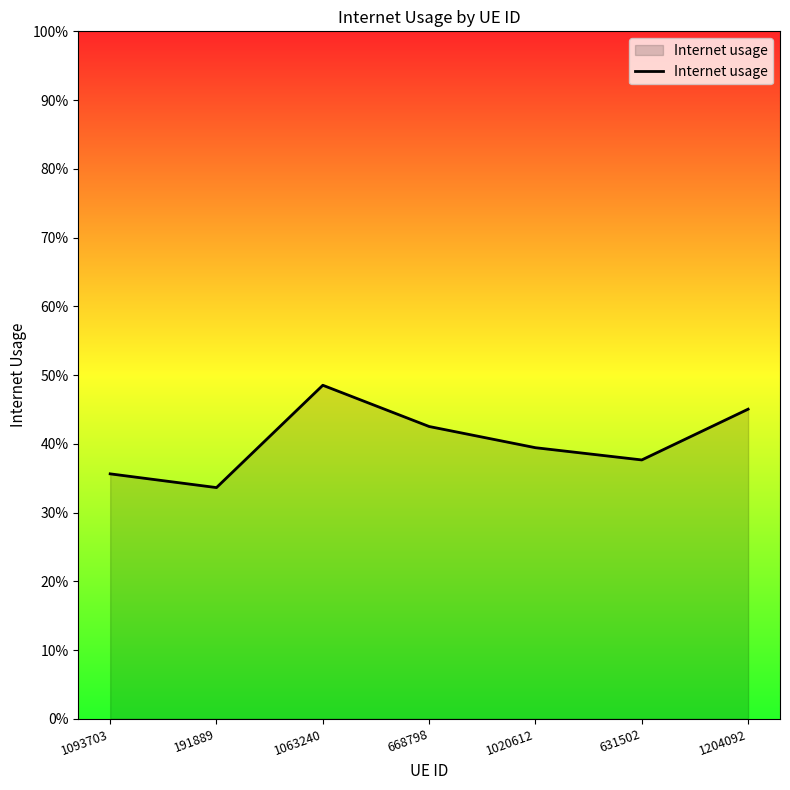

What position from the right is 1063240?

5